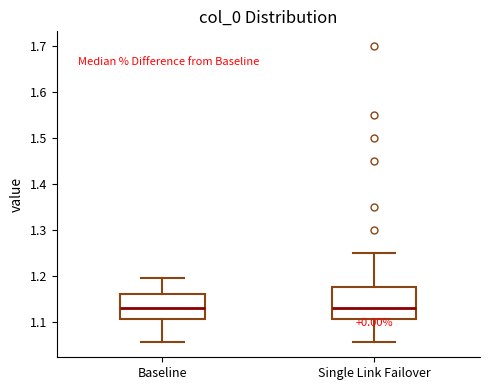

Which box is the tallest, from its lower edge to its upper edge?

Single Link Failover